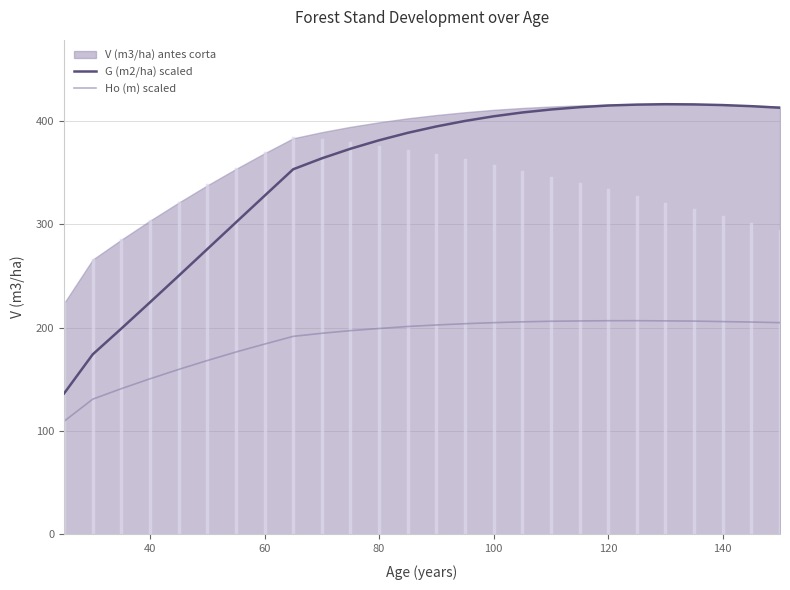

What is the value of the Ho (m) scaled point at the 4th from the left?

150.6